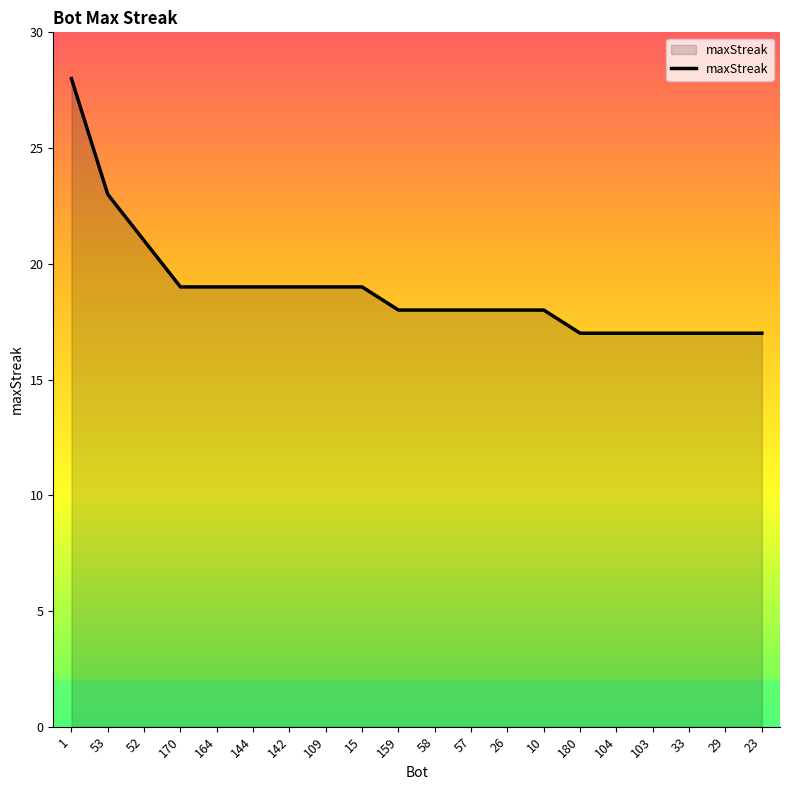

Is it true that the value at 1 is 41?

False